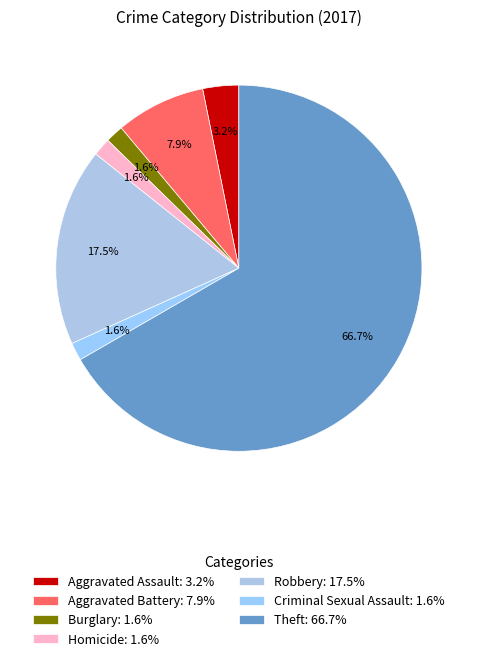

Combined, do Aggravated Battery and Criminal Sexual Assault account for over 50%?

No